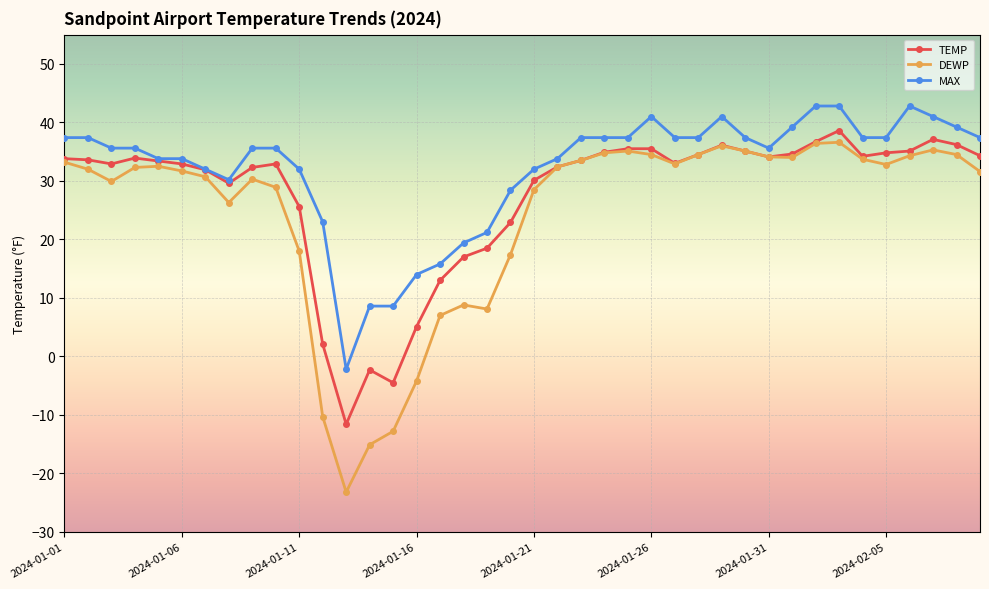

List the series in order of their overall mean, highest first.

MAX, TEMP, DEWP